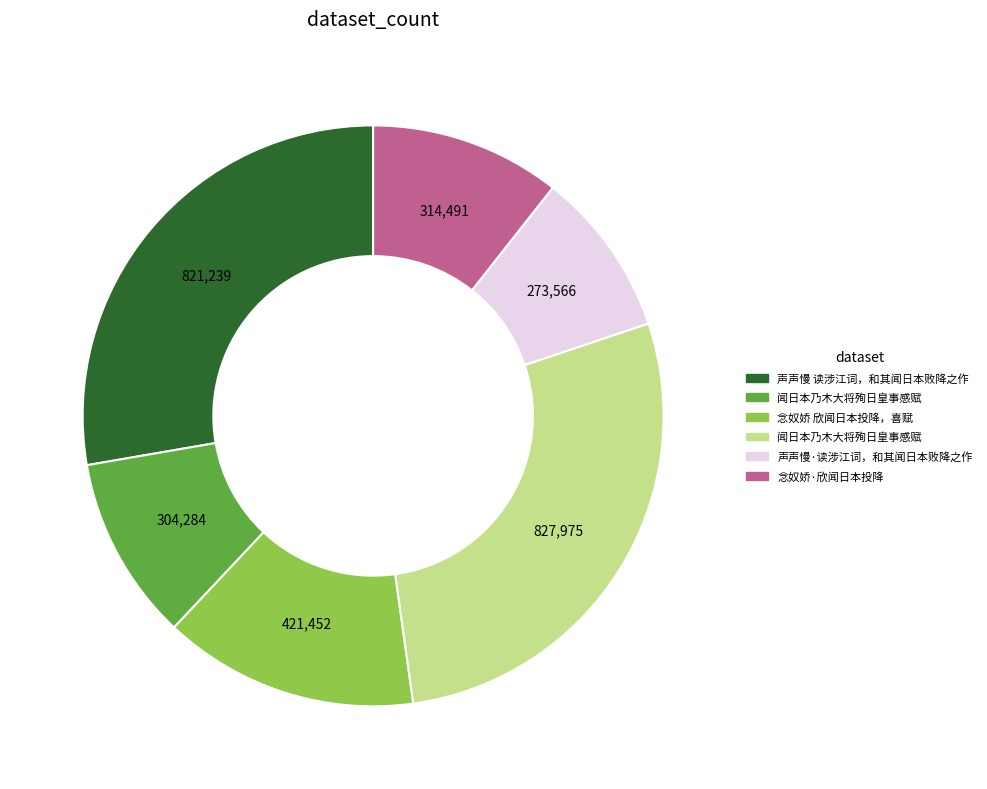

Does any single category account for the majority?

No